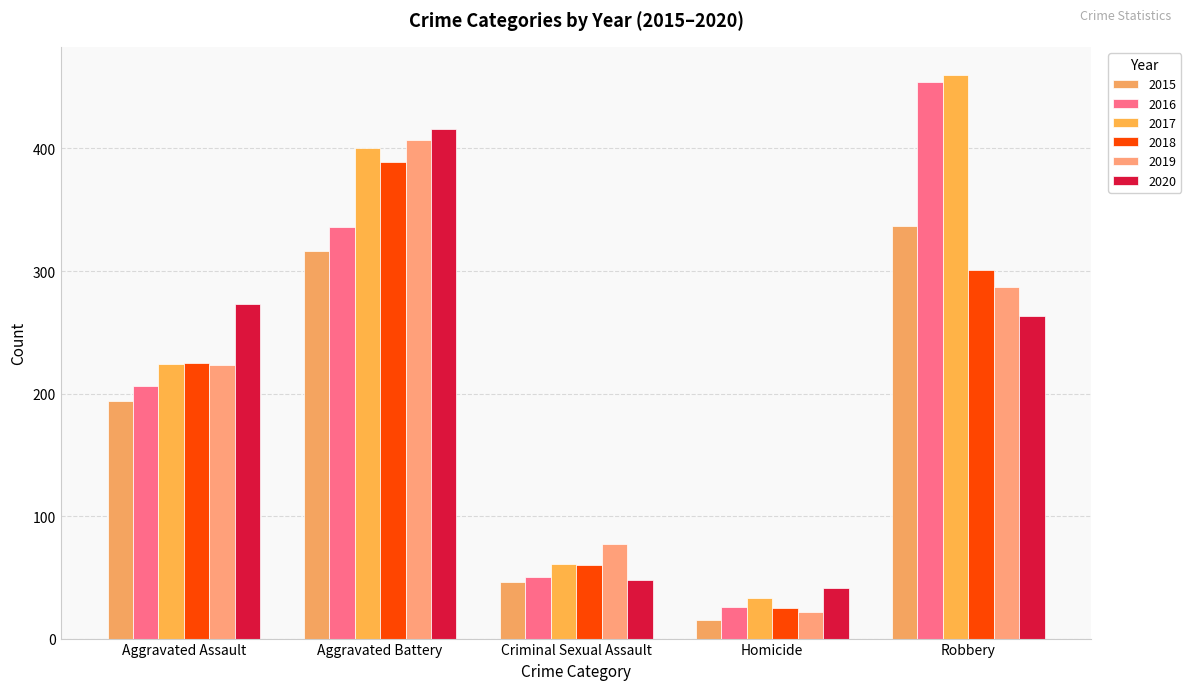

What is the greatest value displayed?

460